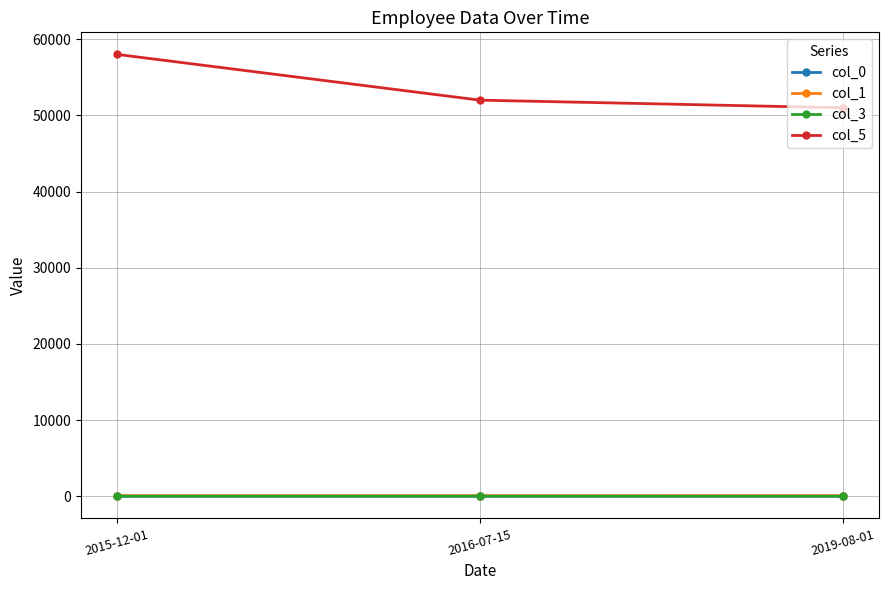

At which category is the sum across all series the highest?

2015-12-01